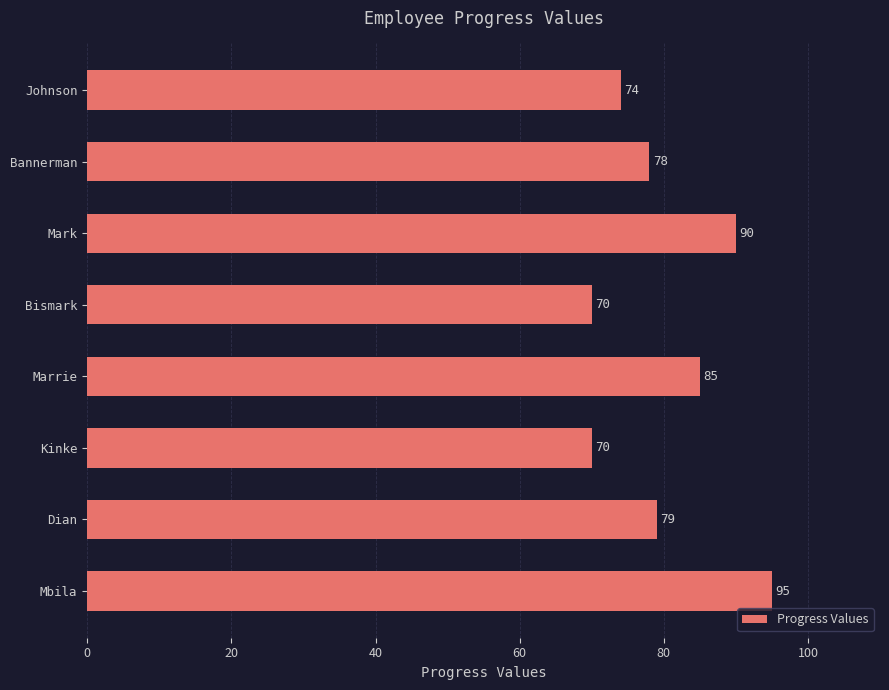

Reading top to bottom, what are all the values shown in this chart?

74	78	90	70	85	70	79	95